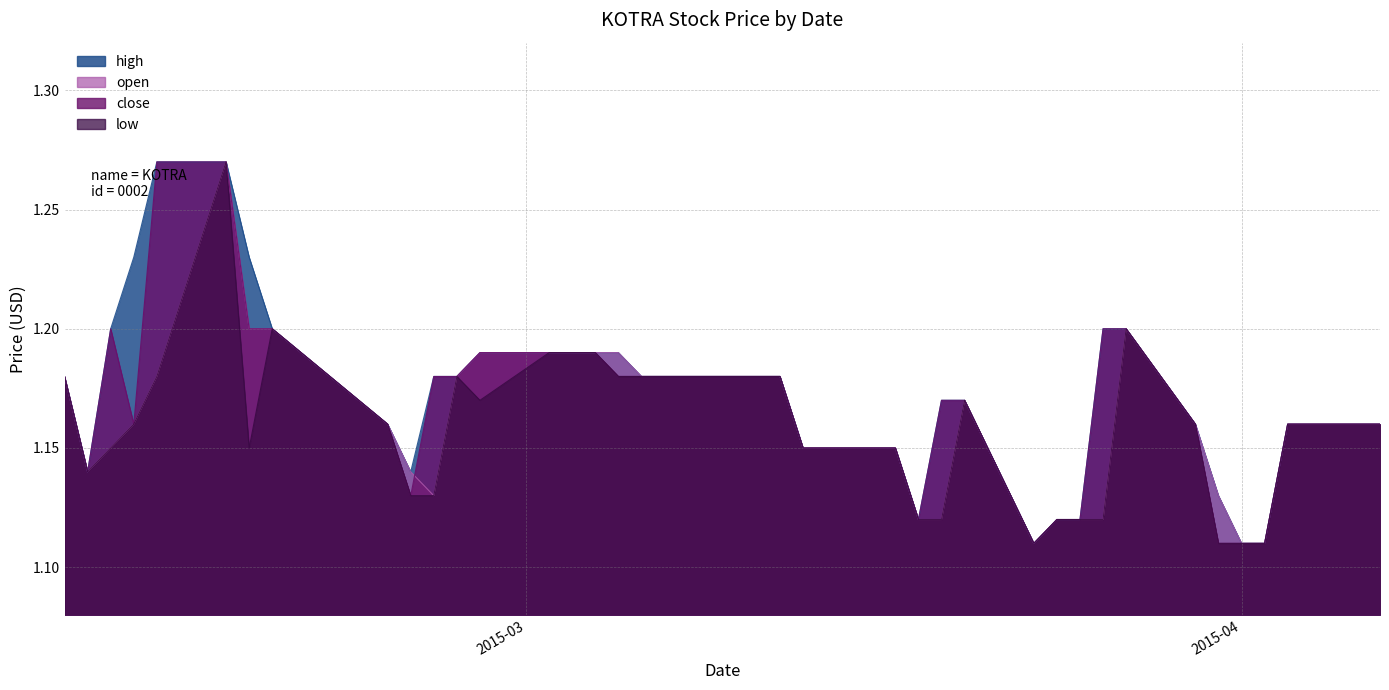

Which series changed the most between 2015-03-05 and 2015-03-25?

high